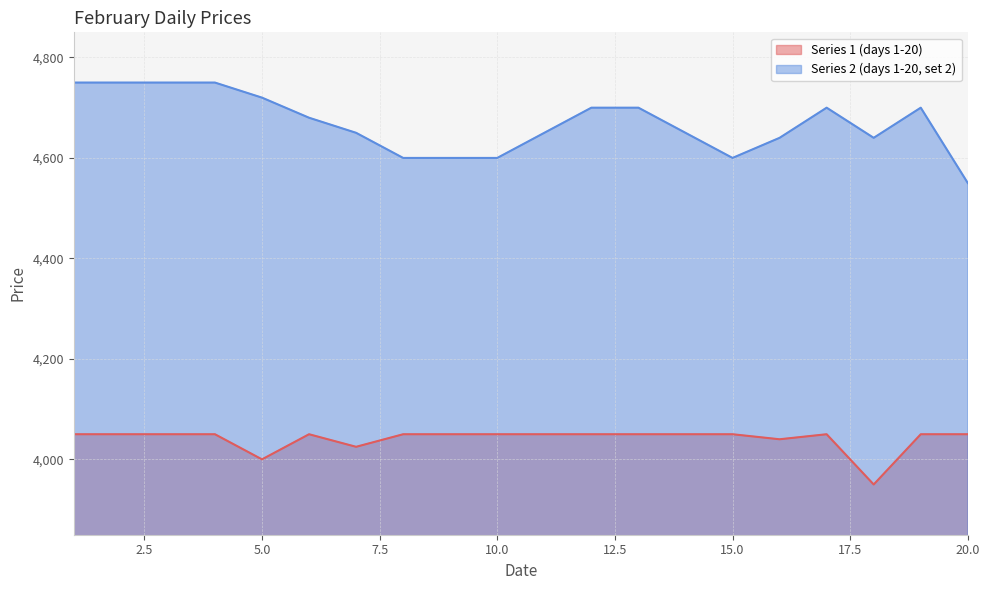

True or false: Series 2 (days 1-20, set 2) and Series 1 (days 1-20) cross at least once.

False